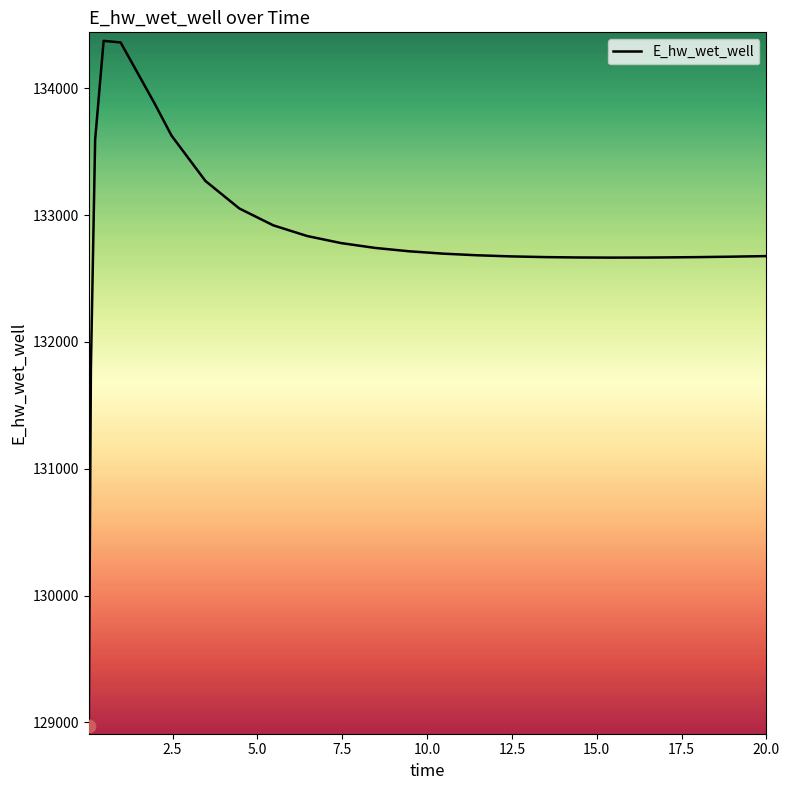

What is the difference between the maximum and minimum values?

5397.9